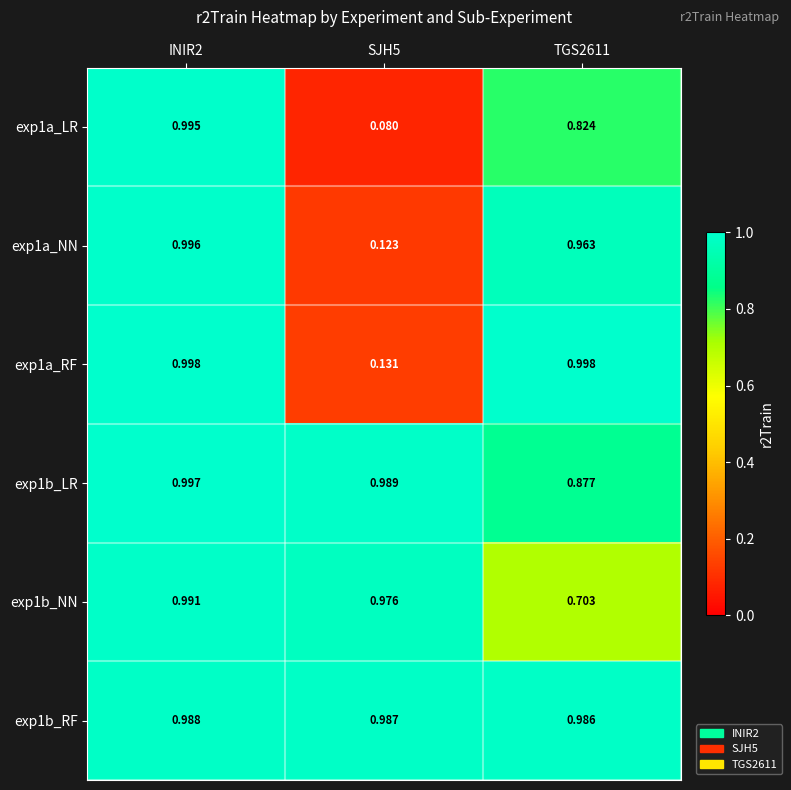

Is the value of exp1a_LR at INIR2 greater than the value of exp1a_RF at TGS2611?

No